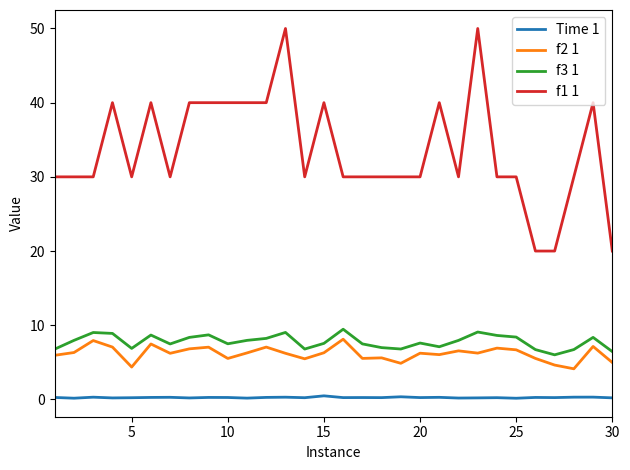

Does the chart display data point markers on the line(s)?

No